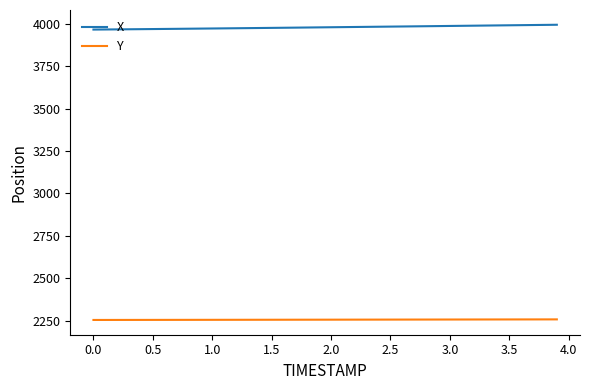

What is the difference between the second highest and second lowest values in the X series?

27.0